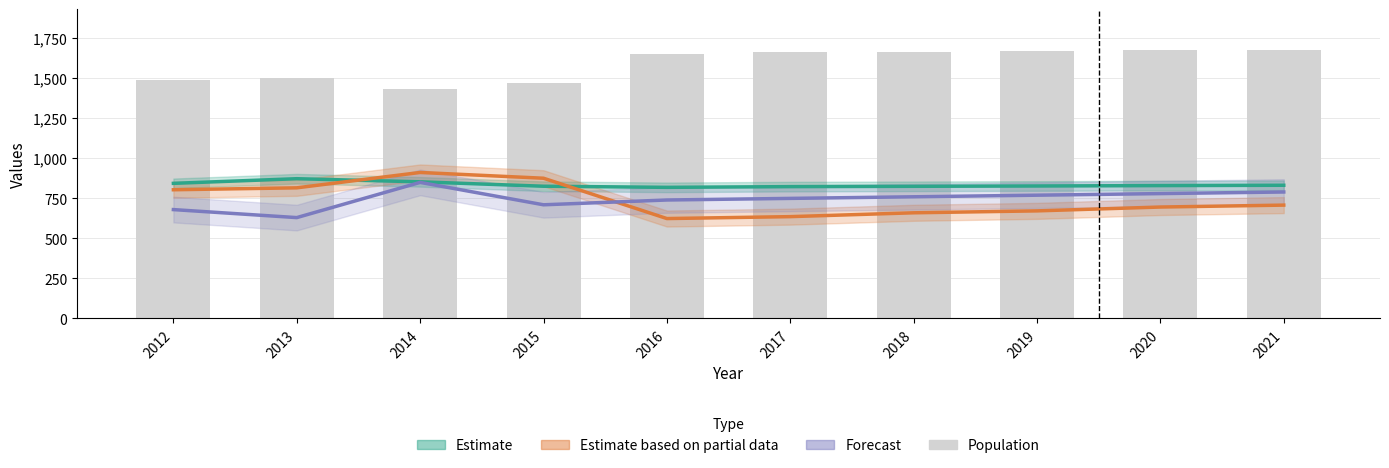

What is the value of the Estimate bar at the 8th from the left?

827.5